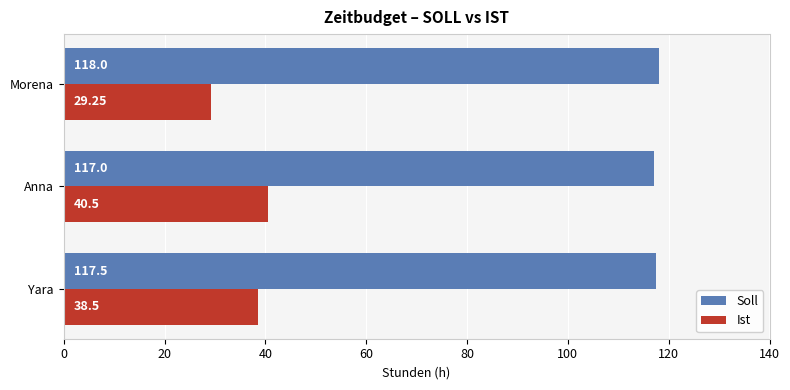

Rank the categories by Soll value from lowest to highest.

Anna, Yara, Morena